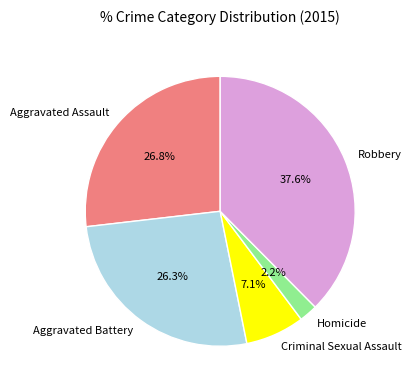

What is the largest slice in the pie chart?

Robbery